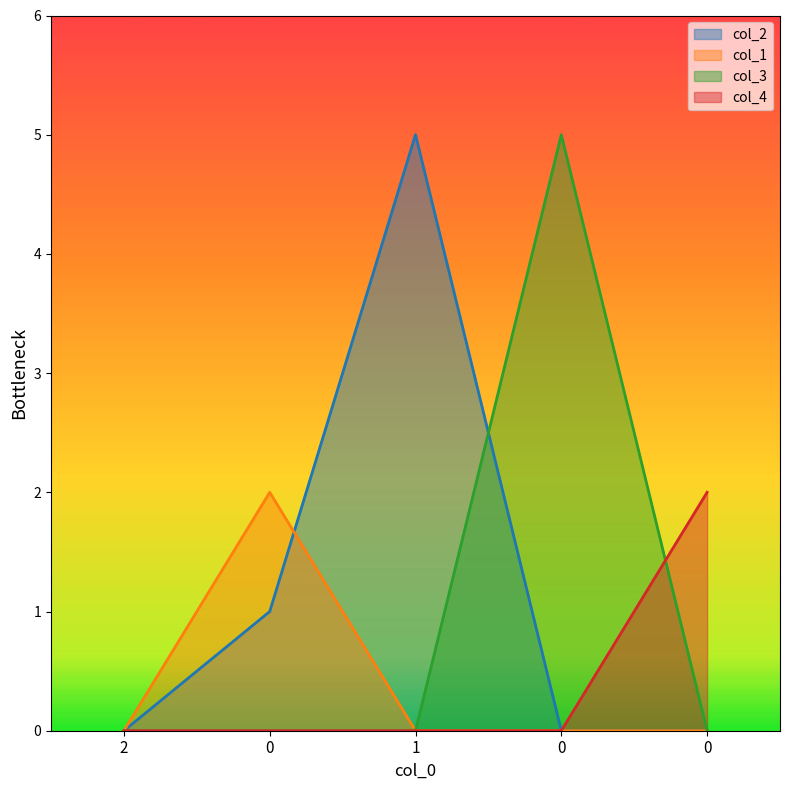

How many distinct data groups are displayed?

4